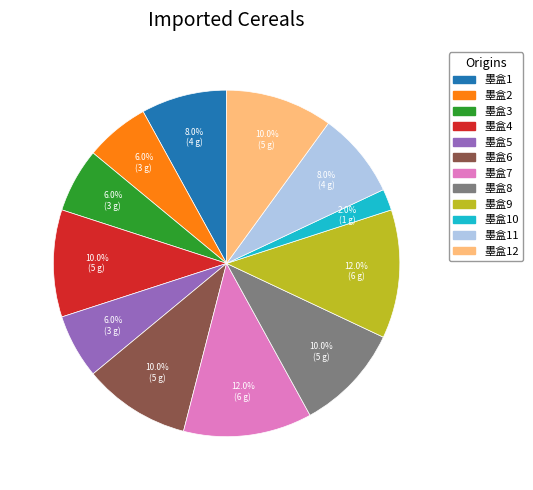

Is there any slice that represents more than half of the pie?

No